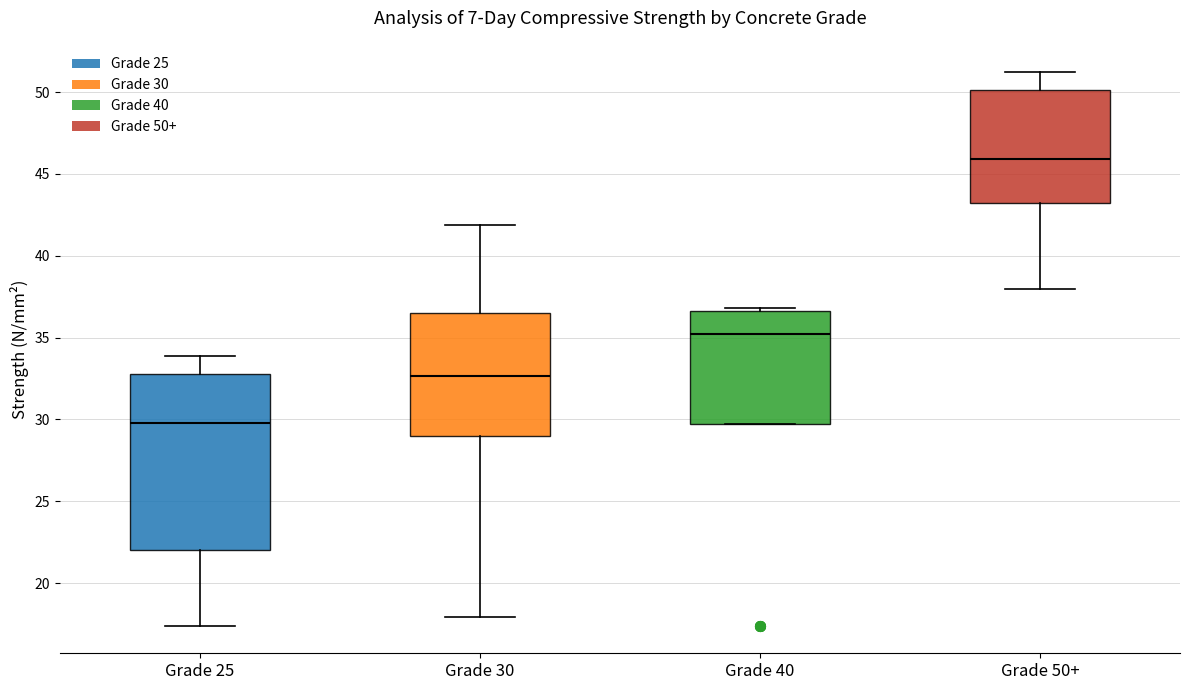

Comparing the boxes themselves (not the whiskers), which one is the tallest?

Grade 25